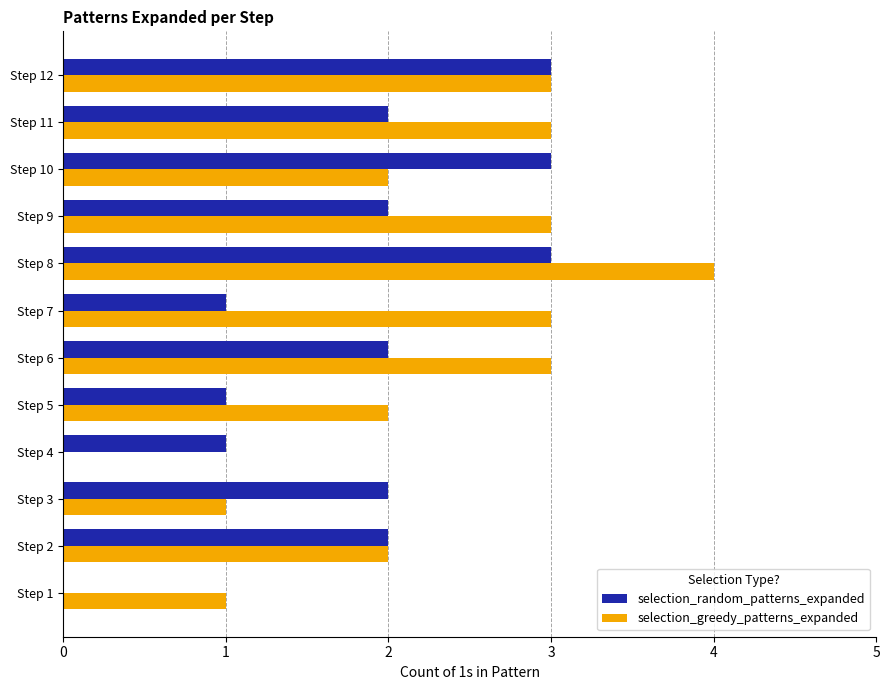

What is the sum of the selection_greedy_patterns_expanded values at Step 10 and Step 7?

5